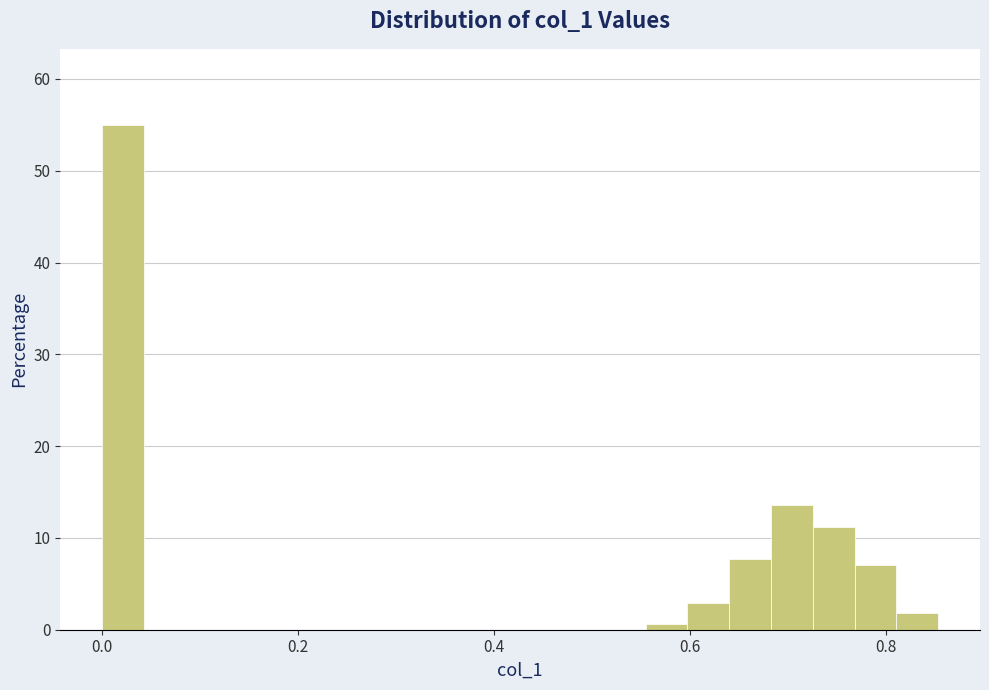

Read against the x-axis, roughly where is the centre of the tallest bar?

0.02